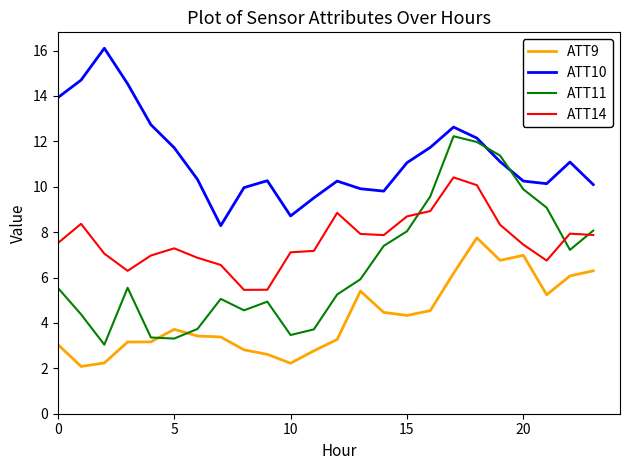

What are all the series names shown in the legend?

ATT9, ATT10, ATT11, ATT14